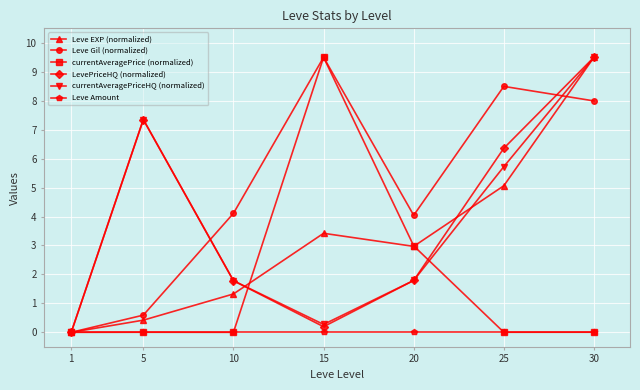

In Leve EXP (normalized), how many points are higher than both neighbors (excluding endpoints)?

1